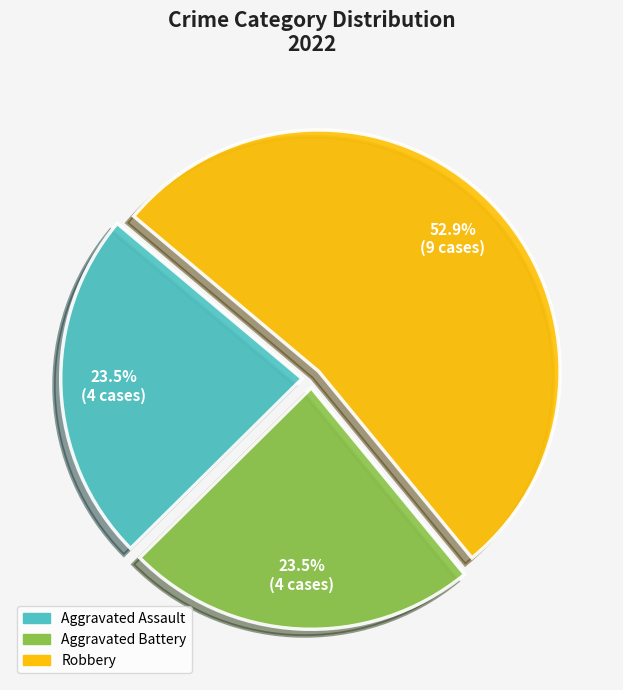

Is there a majority slice in this chart?

Yes